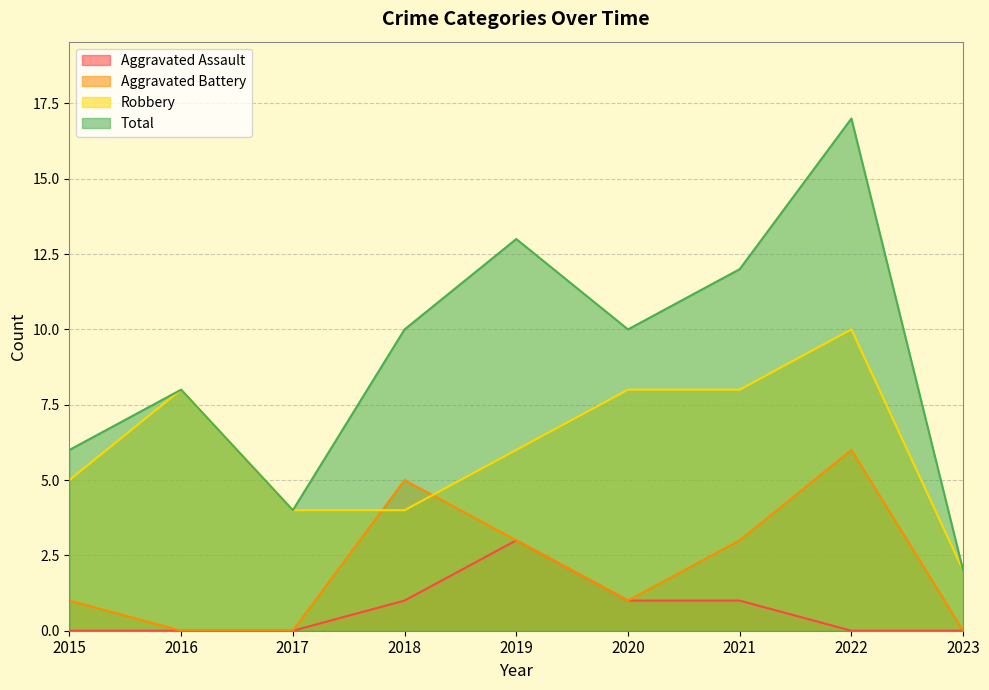

Between 2019 and 2022, which series saw the biggest shift?

Robbery